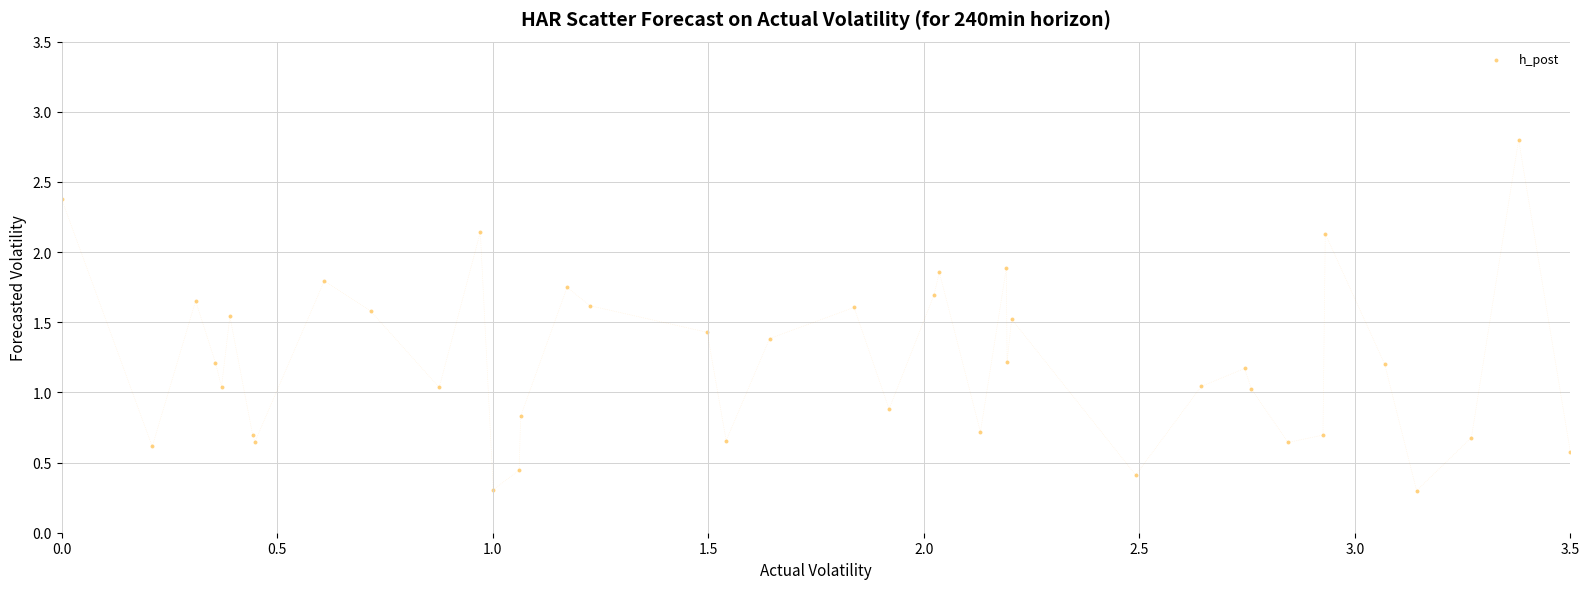

What is the range of X values (max minus min)?

3.5